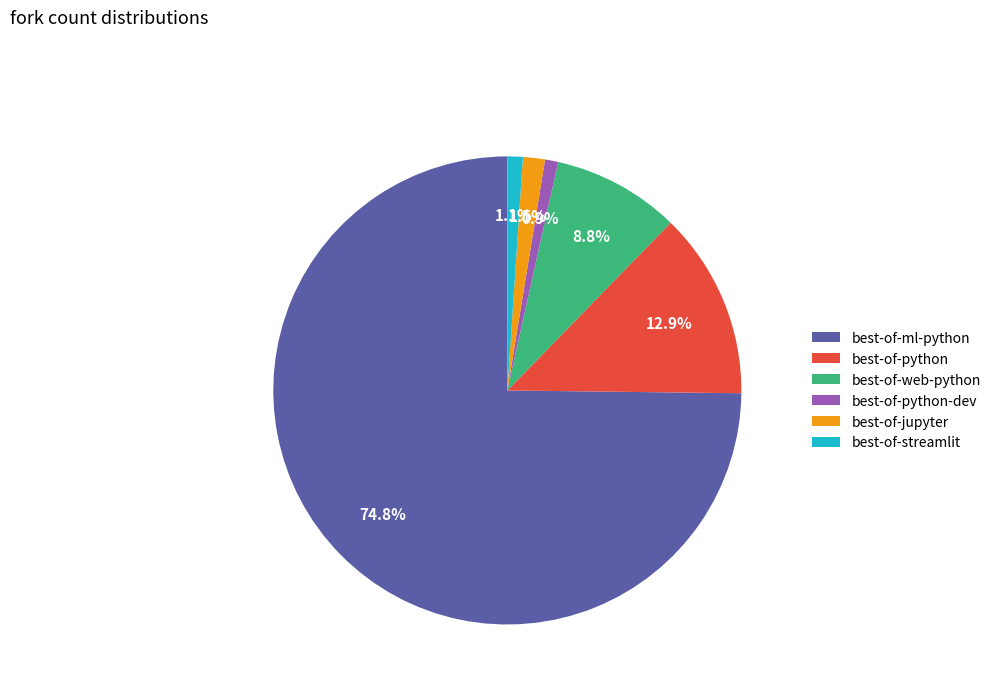

How many slices are in this pie chart?

6